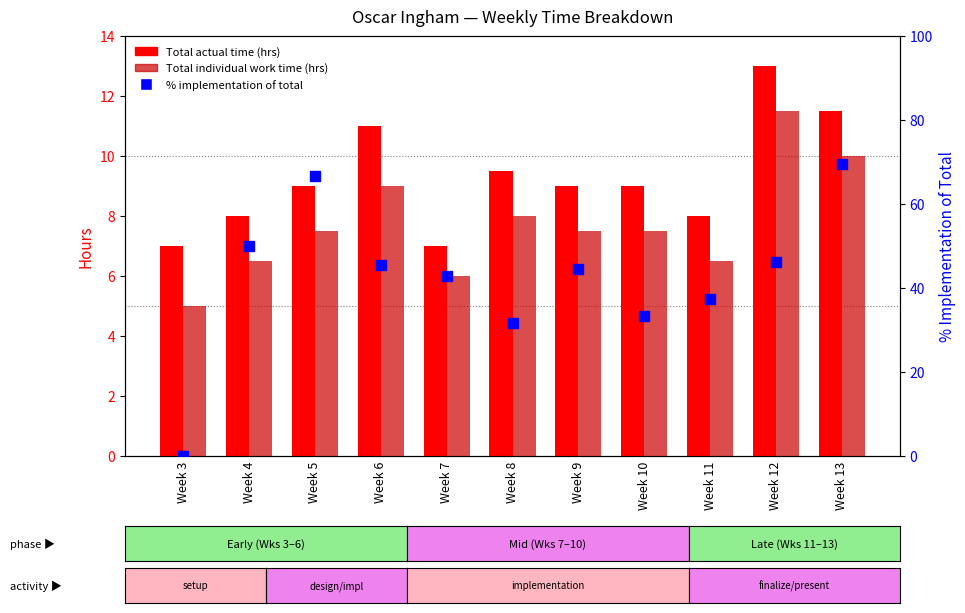

Which series has the largest total across all categories?

% implementation of total